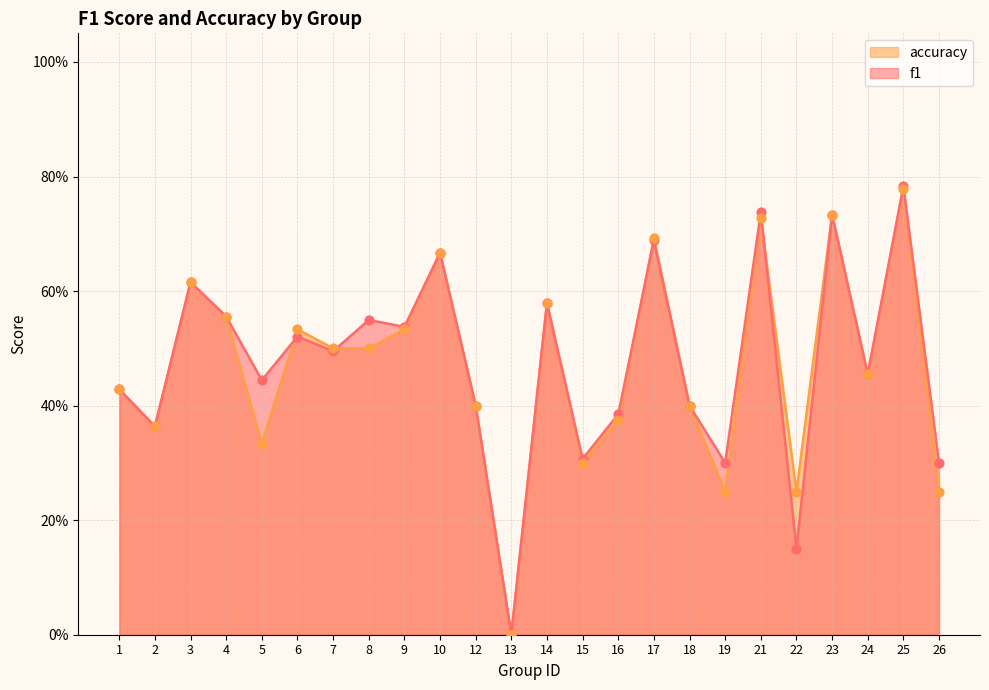

Which series reaches the maximum Y coordinate?

f1